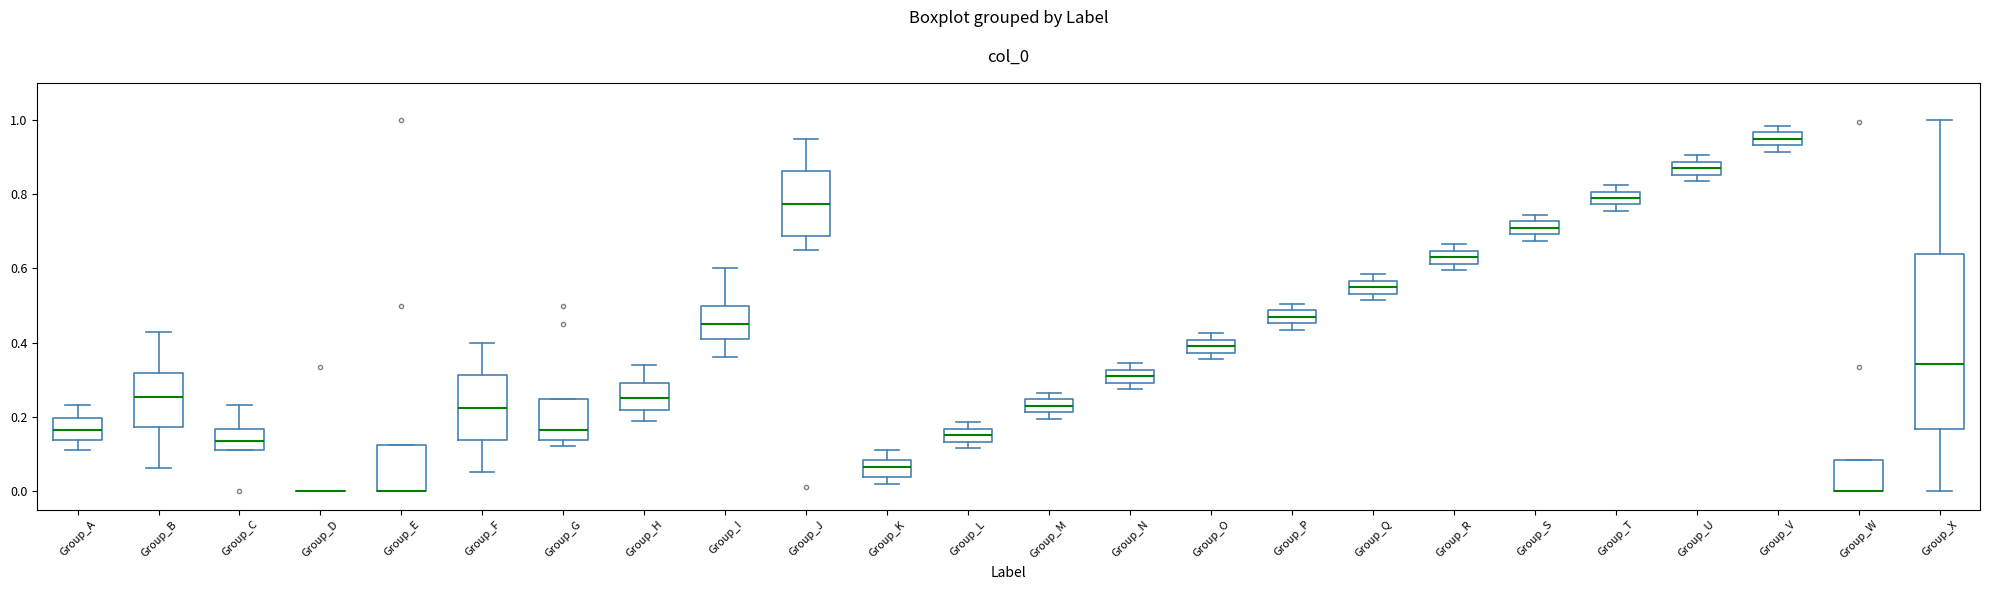

Comparing the boxes themselves (not the whiskers), which one is the tallest?

Group_X